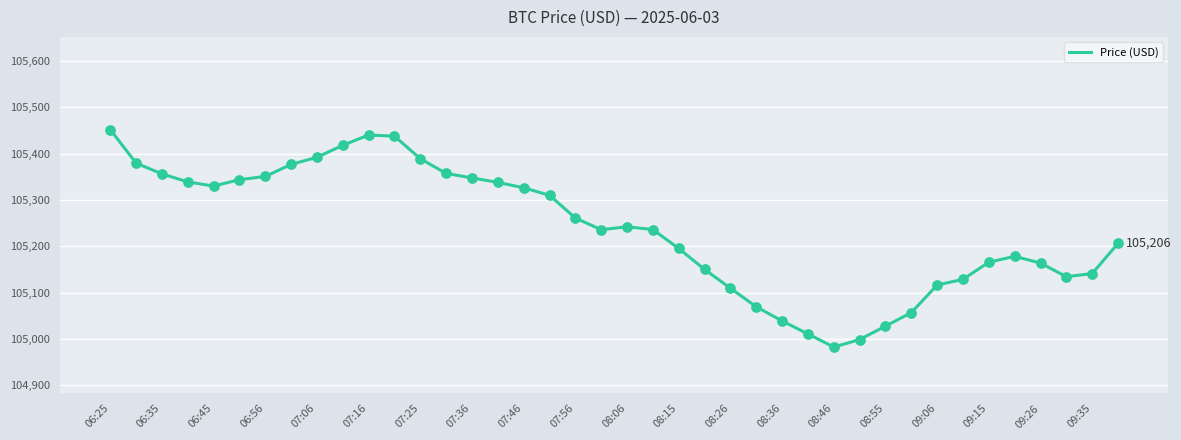

What is the smallest value displayed?

104982.4